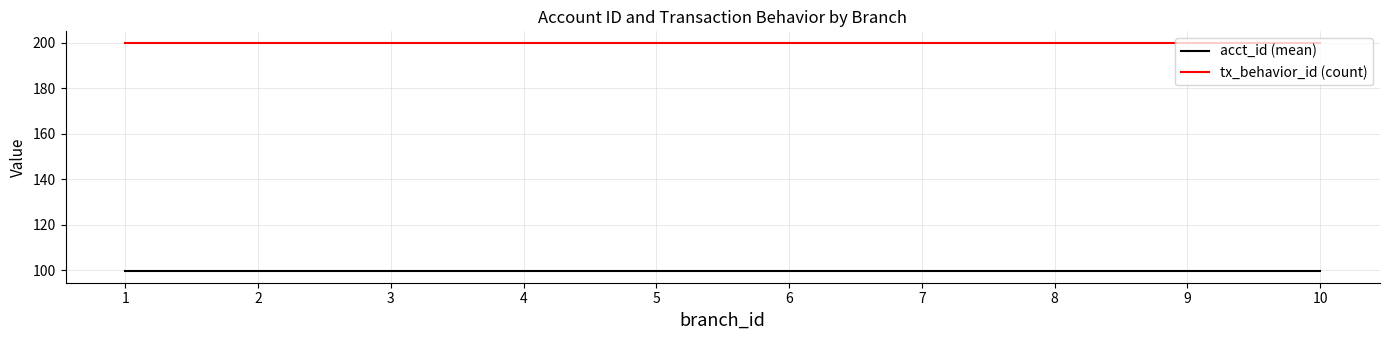

Count the number of data series in this chart.

2